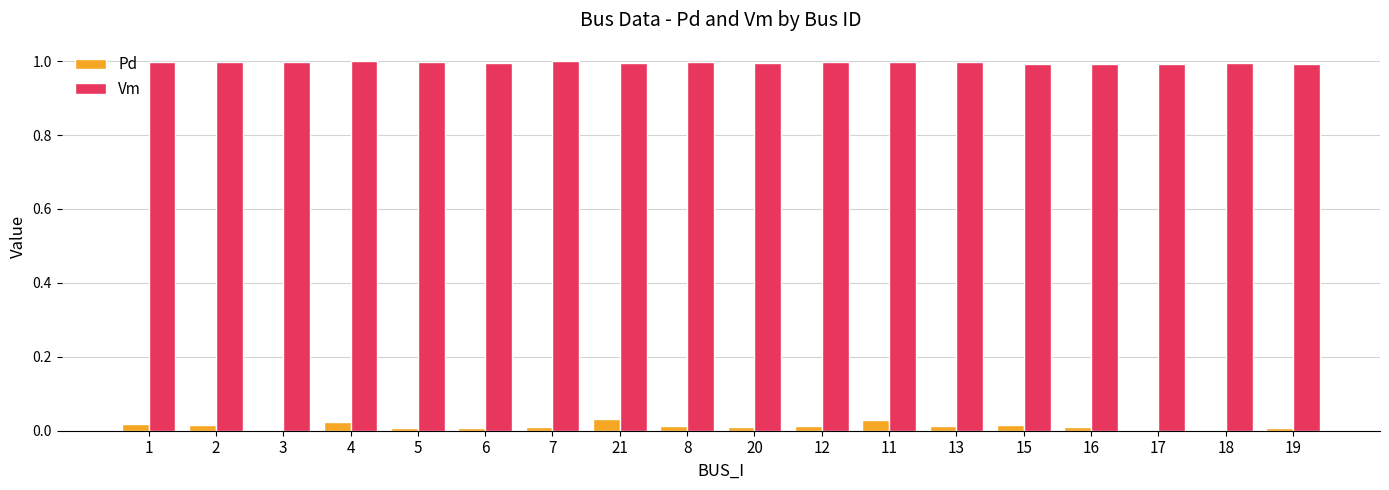

What is the greatest value displayed?

1.0